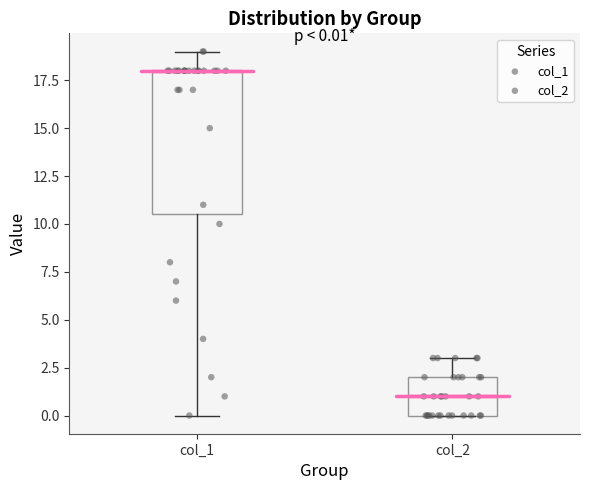

Which box is the tallest, from its lower edge to its upper edge?

col_1